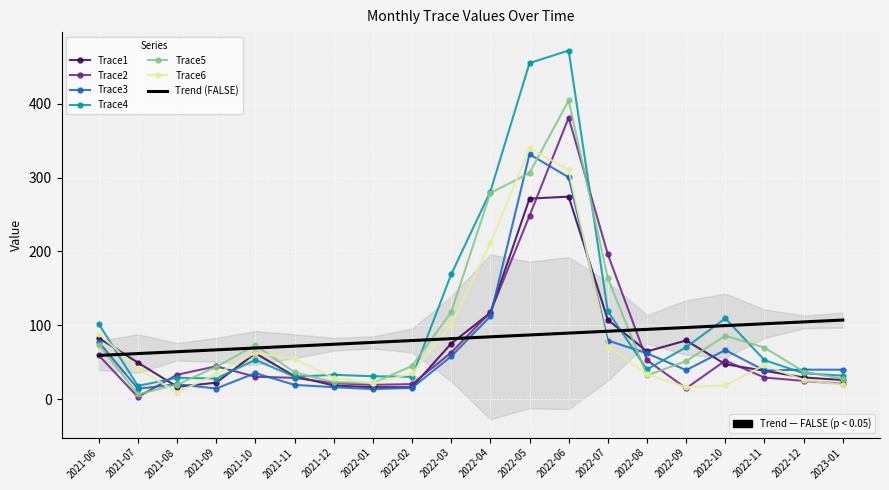

Where does the Trace5 series first go above 51?

2021-06